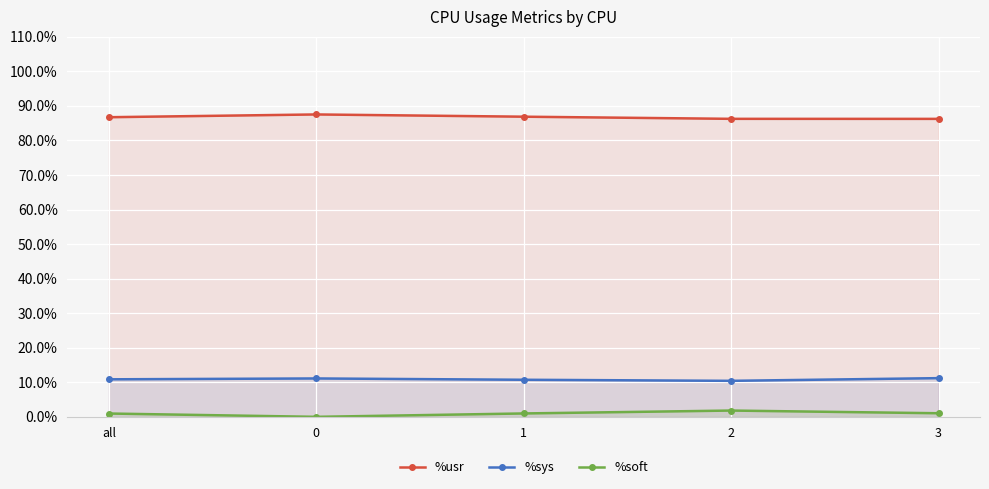

True or false: %soft and %sys cross at least once.

False